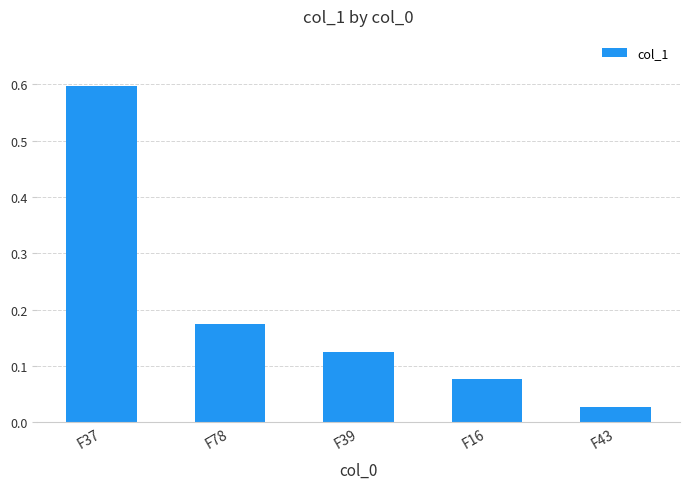

What is the label of the 2nd bar from the right?

F16